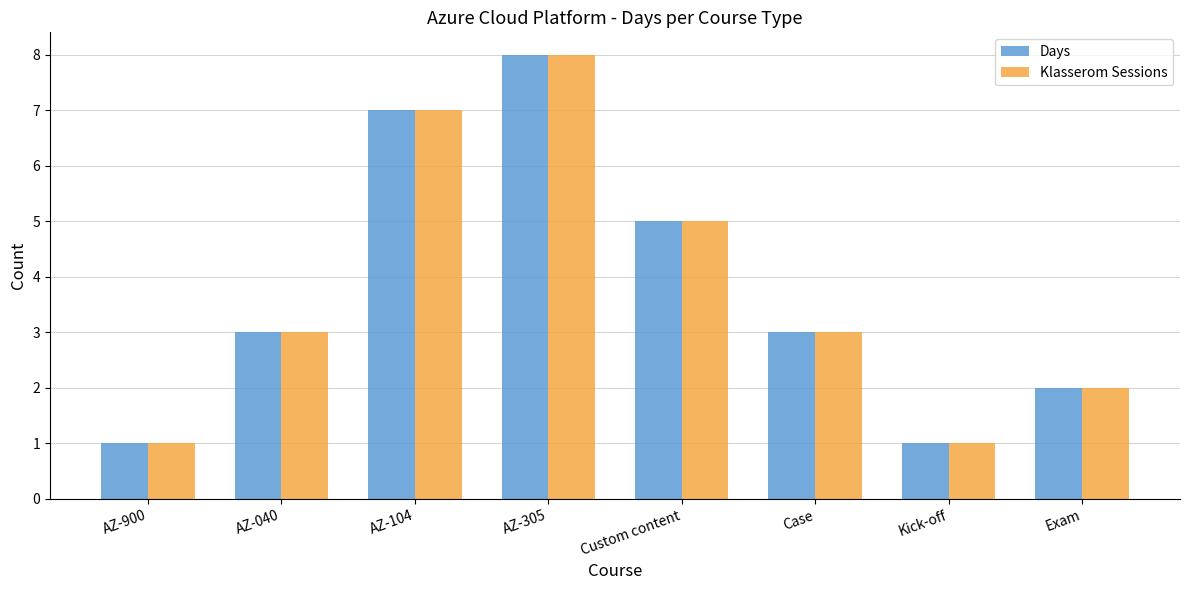

How many groups of bars are there?

8